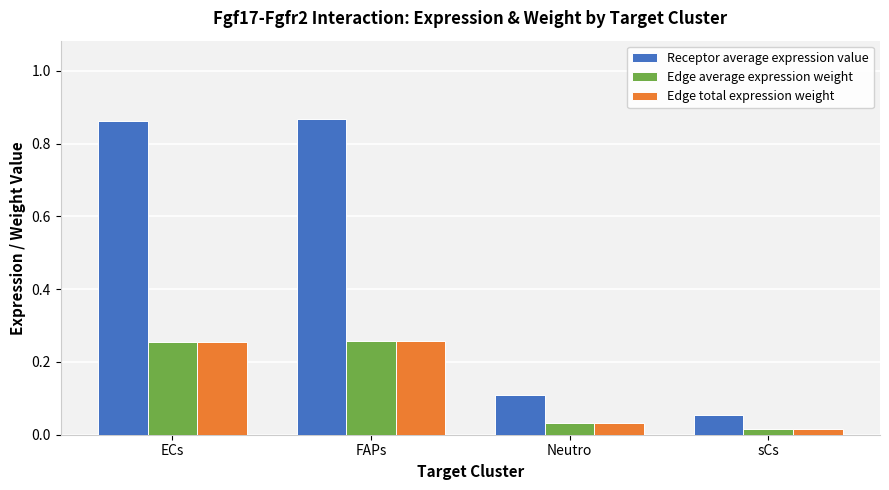

True or false: Edge average expression weight has a value of 0.1 at ECs.

False